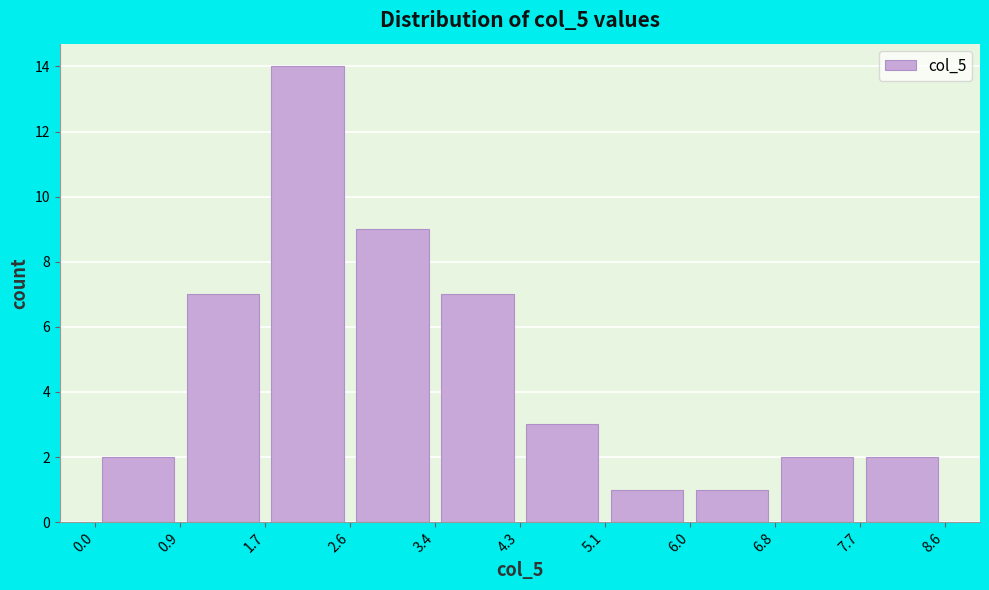

Reading left to right, transcribe this chart: for each bar, give the range it covers on the x-axis and its height. The values are not printed on the chart, so give them approximately, as read against the axis.

0.0 to 0.9: 2
0.9 to 1.7: 7
1.7 to 2.6: 14
2.6 to 3.4: 9
3.4 to 4.3: 7
4.3 to 5.1: 3
5.1 to 6.0: 1
6.0 to 6.8: 1
6.8 to 7.7: 2
7.7 to 8.6: 2